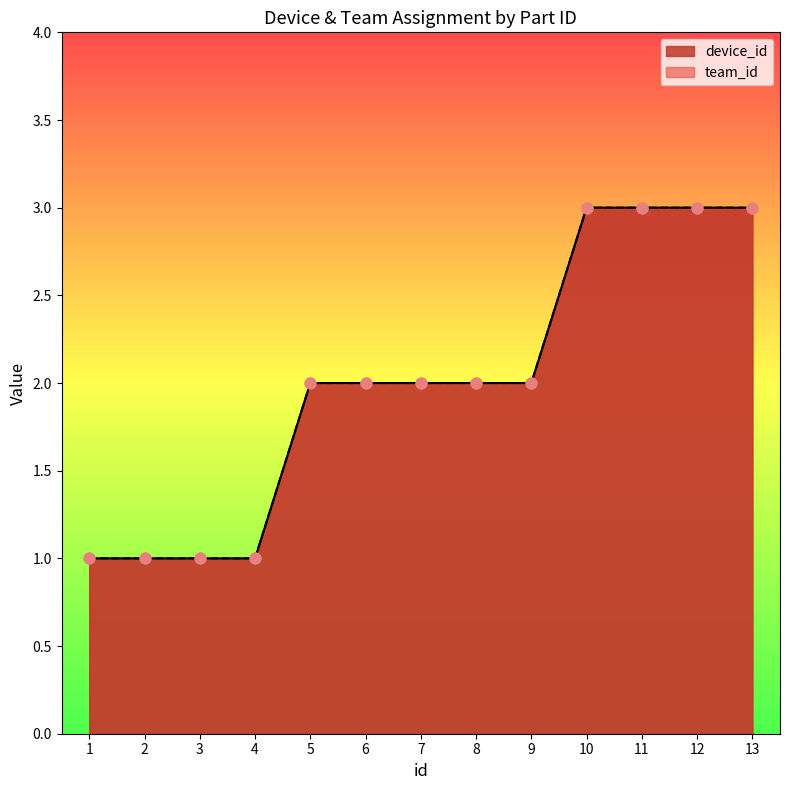

What is the total value across all series at 7?

4